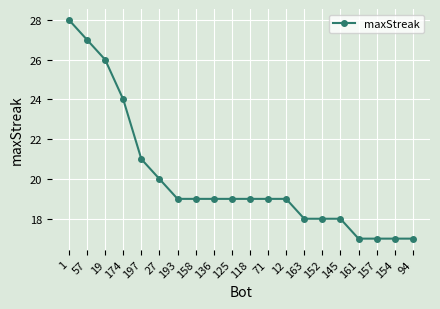

Where is the data nearest to the value 22?

197